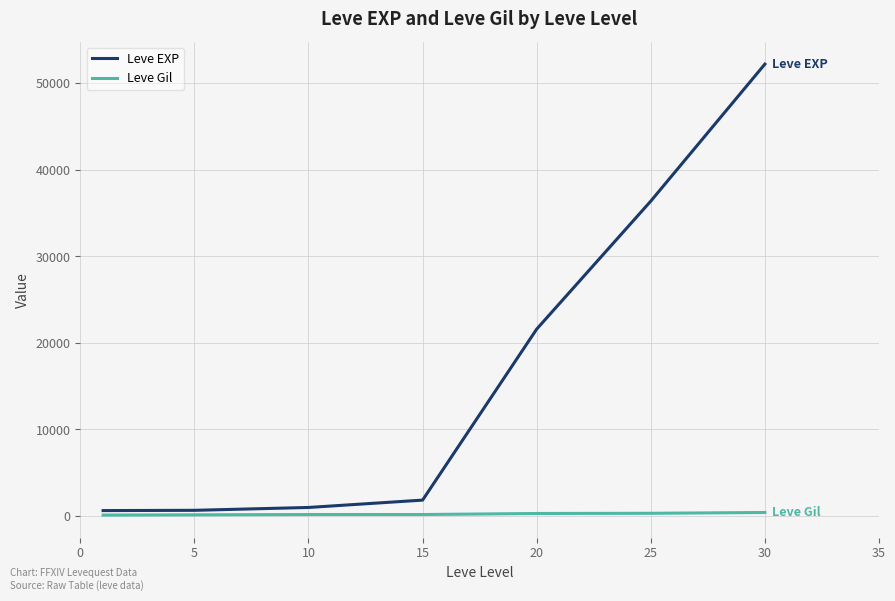

List the series in order of their overall mean, lowest first.

Leve Gil, Leve EXP